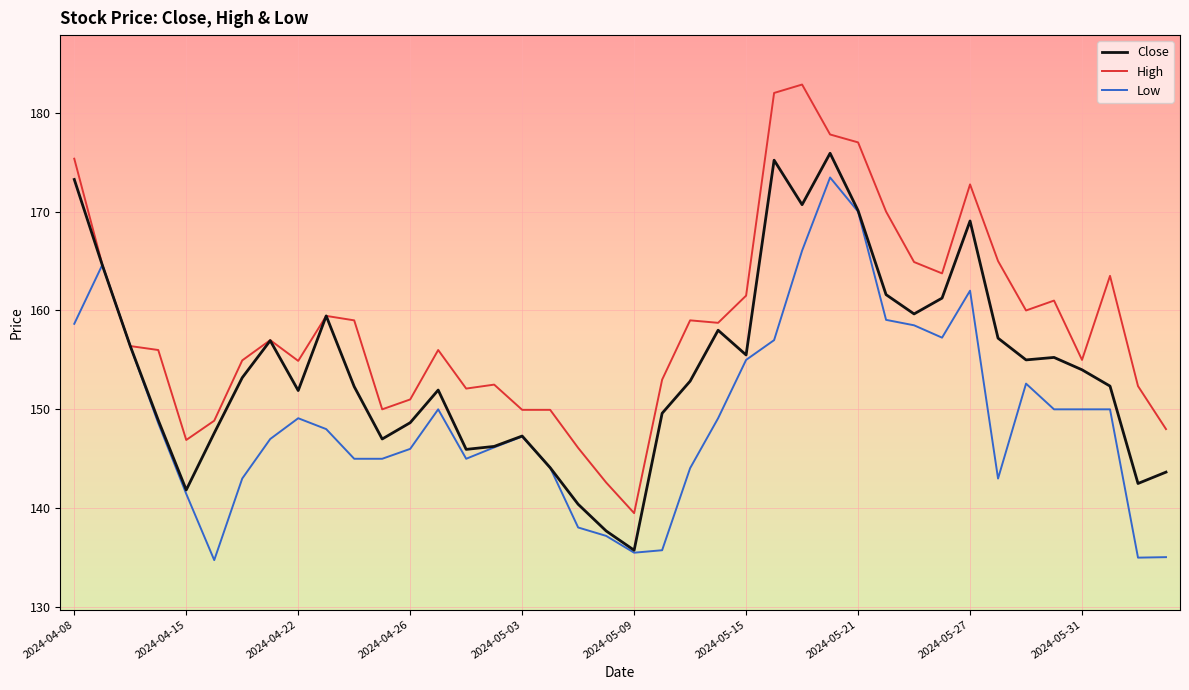

Which series has the widest spread of values?

High